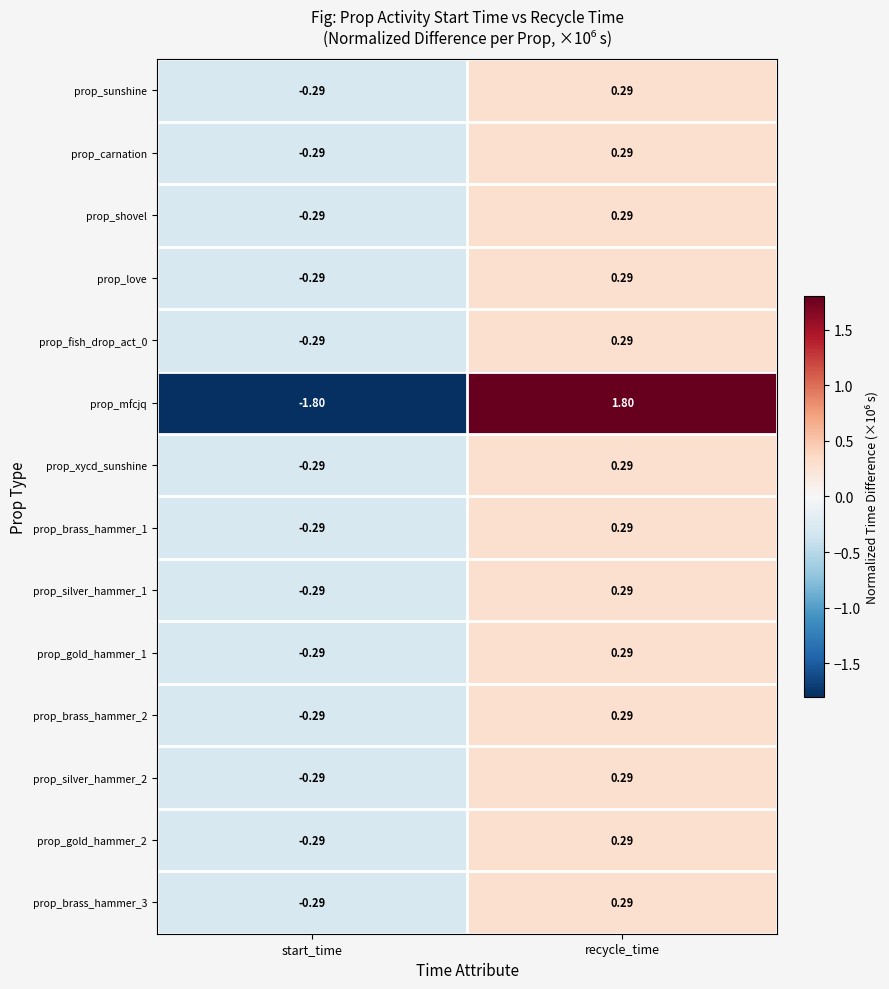

Rank the categories by prop_xycd_sunshine value from lowest to highest.

start_time, recycle_time